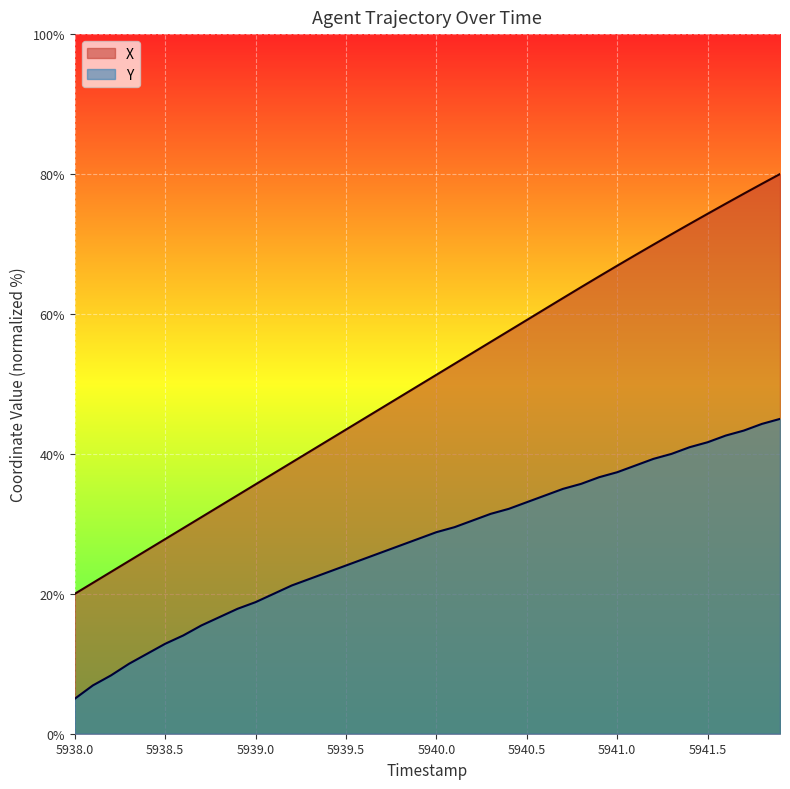

What are all the series names shown in the legend?

X, Y